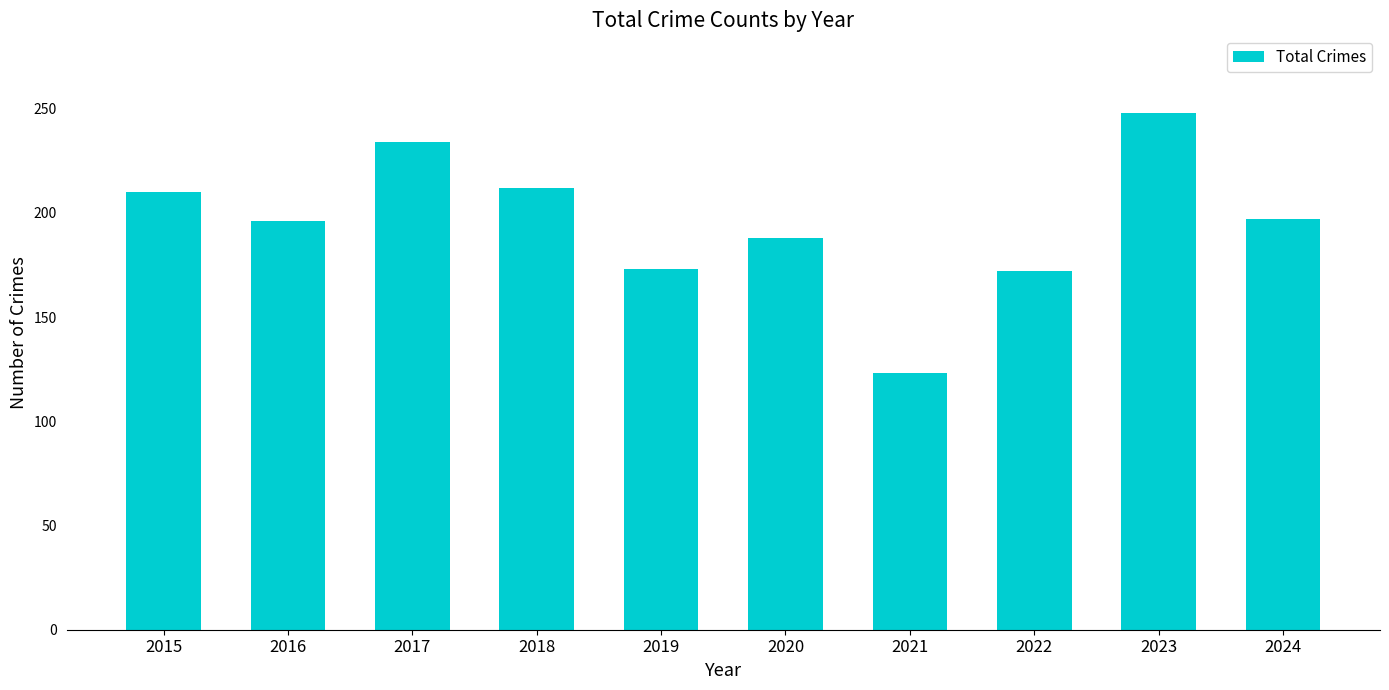

What is the value of the 9th bar from the left?

248